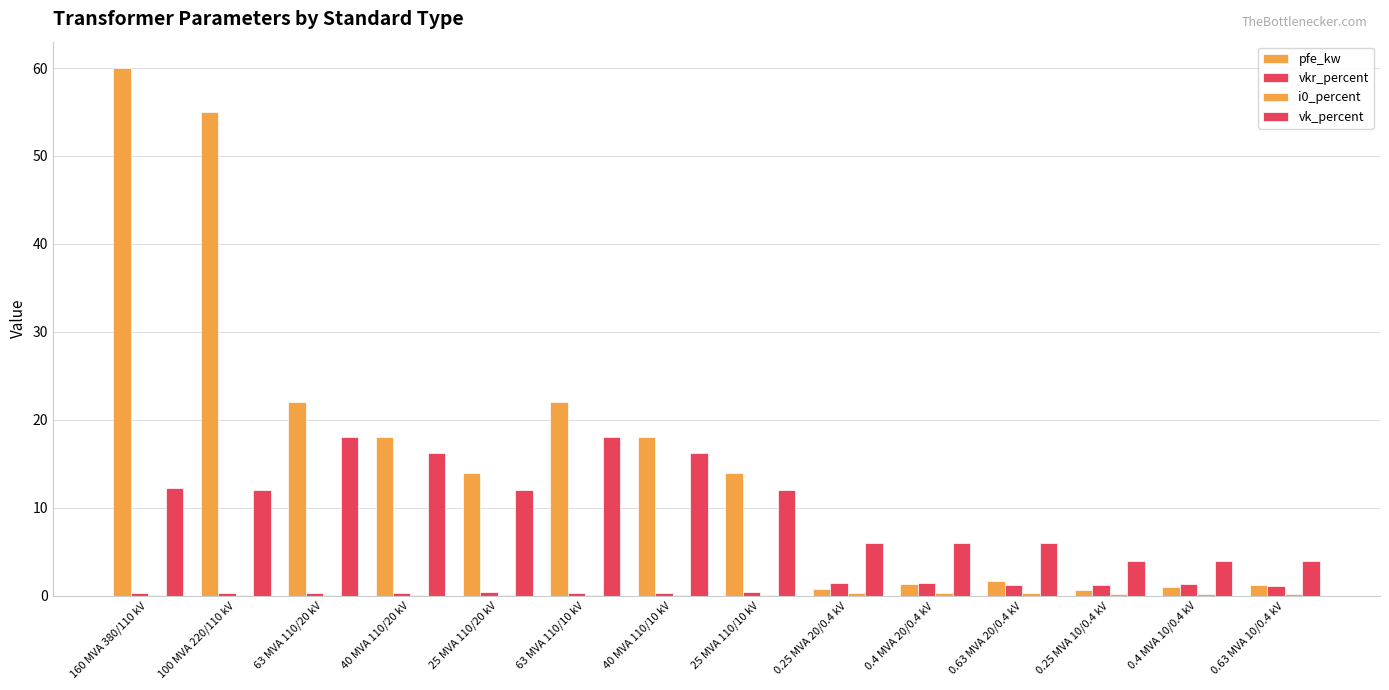

Are the bars horizontal?

No